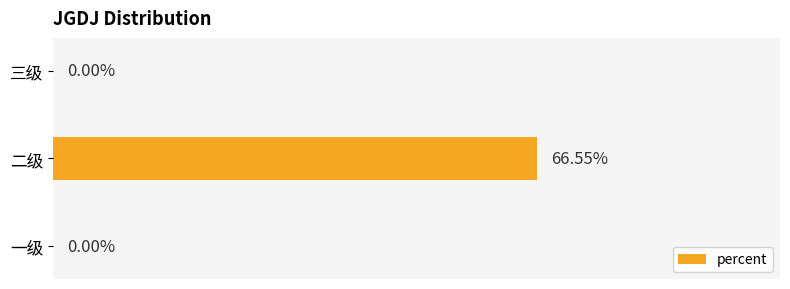

Which has a higher value, 二级 or 一级?

二级